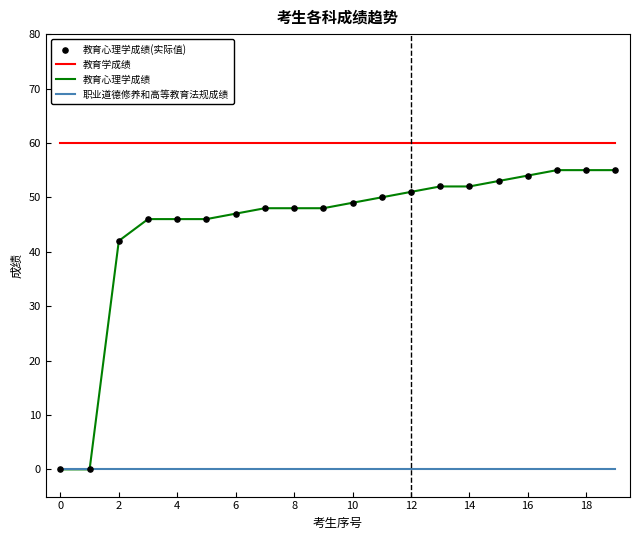

Which series has the widest spread of values?

教育心理学成绩